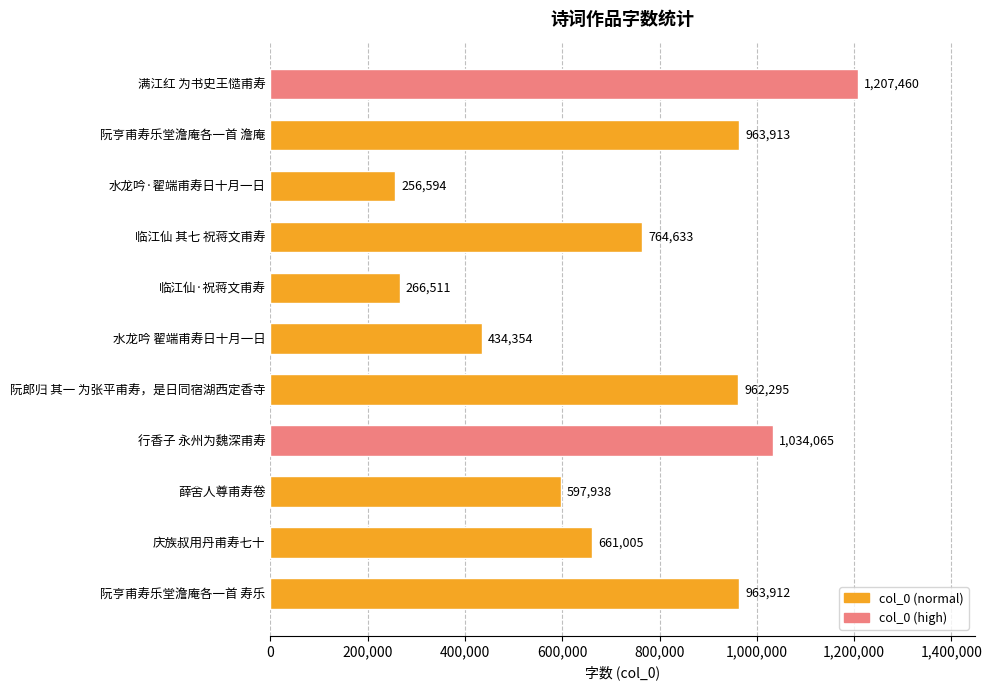

How many data points does each series have?

11